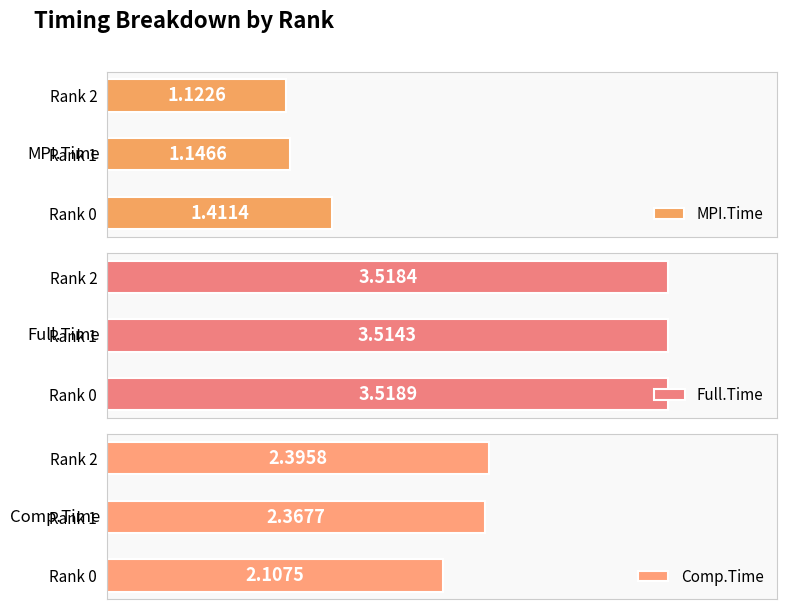

How many bars are there in each group?

3